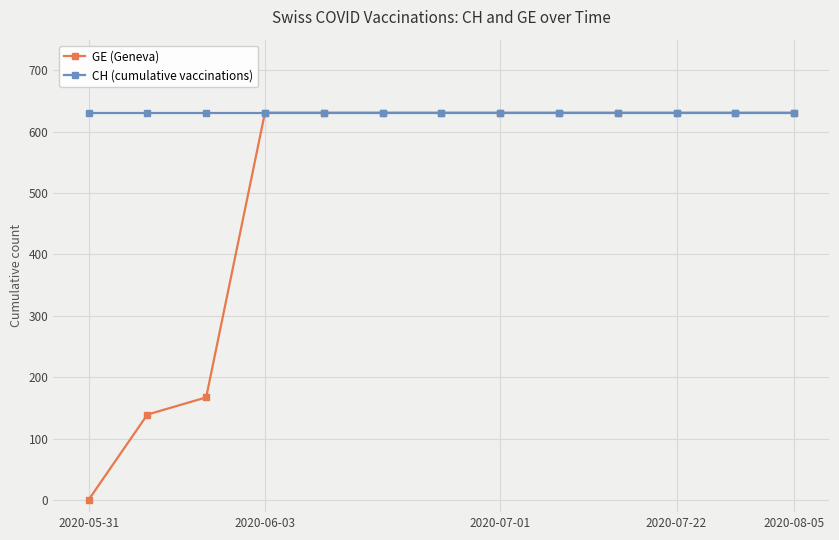

What is the value of the GE (Geneva) point at the 13th from the left?

631